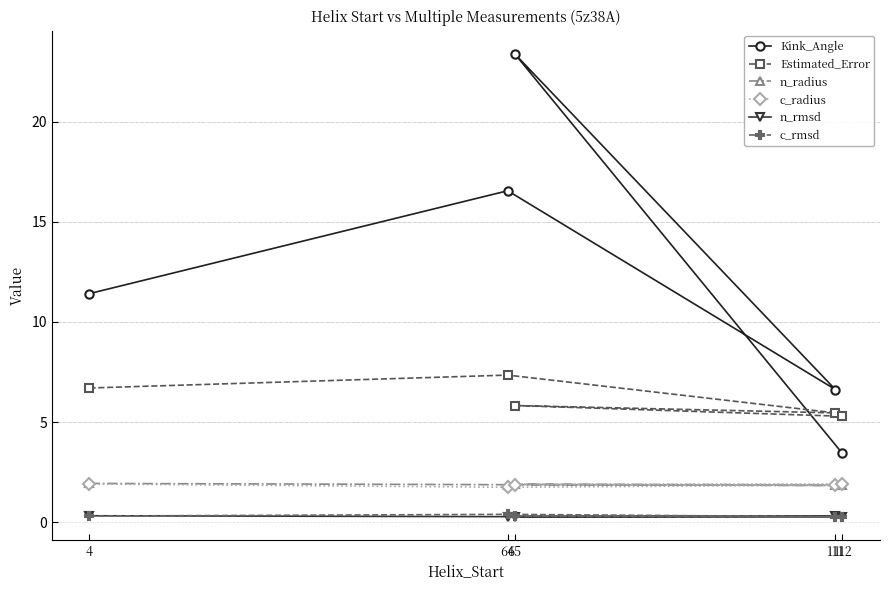

What are all the series names shown in the legend?

Kink_Angle, Estimated_Error, n_radius, c_radius, n_rmsd, c_rmsd